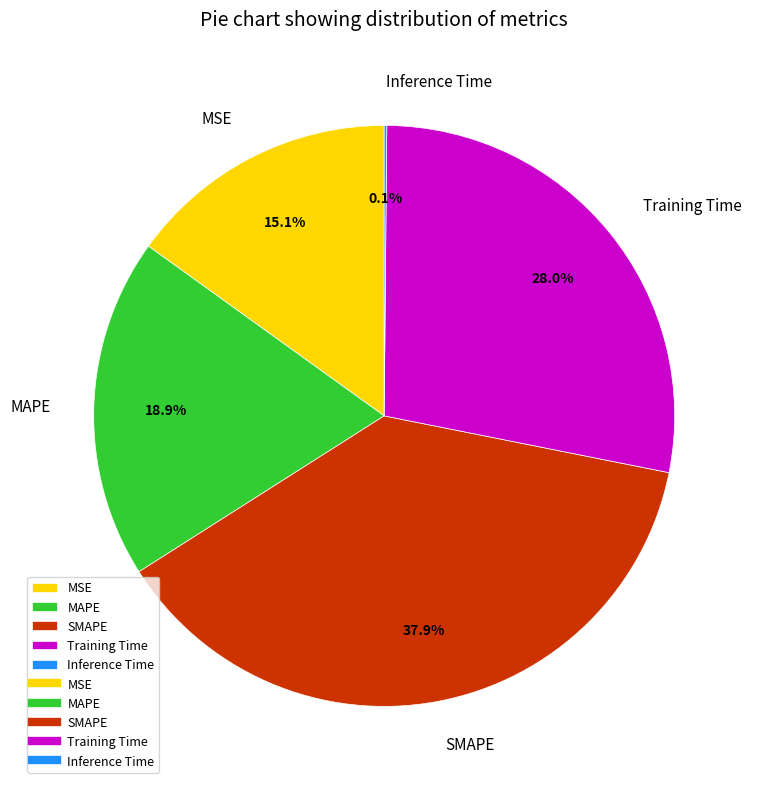

To the nearest percent, what is the difference between the largest and smallest slice percentages?

38%